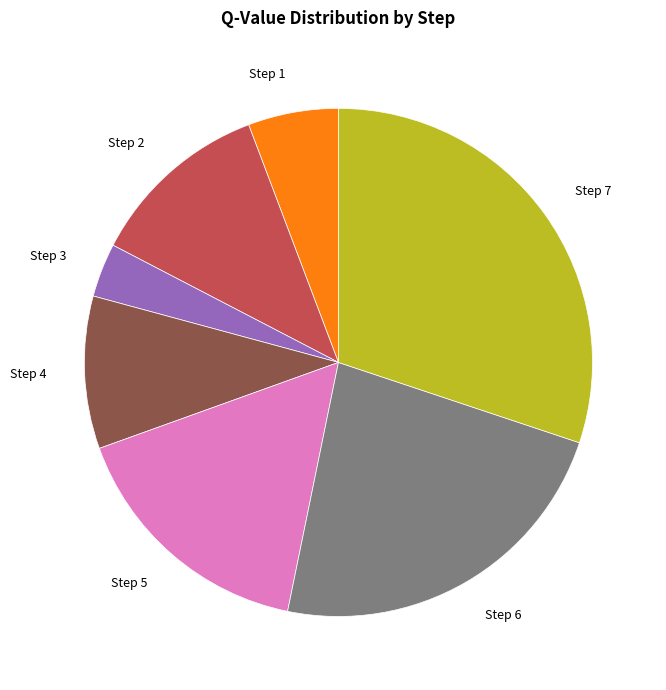

How many segments does this pie chart have?

7